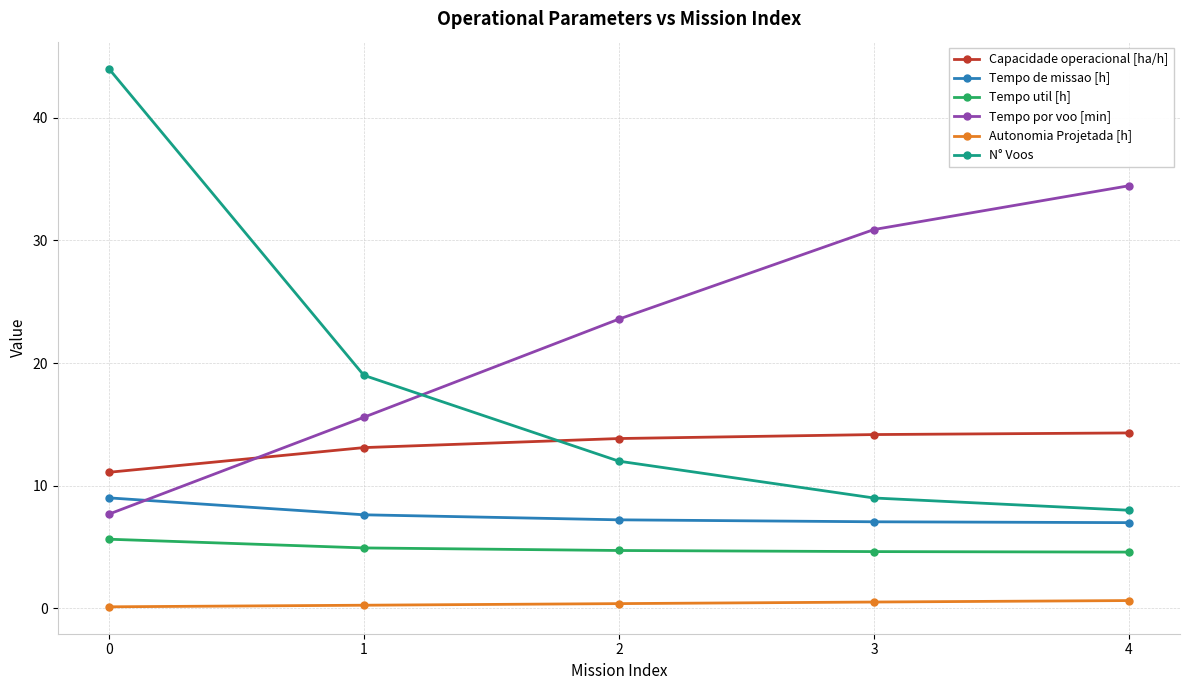

What is the total value across all series at 1?

60.5